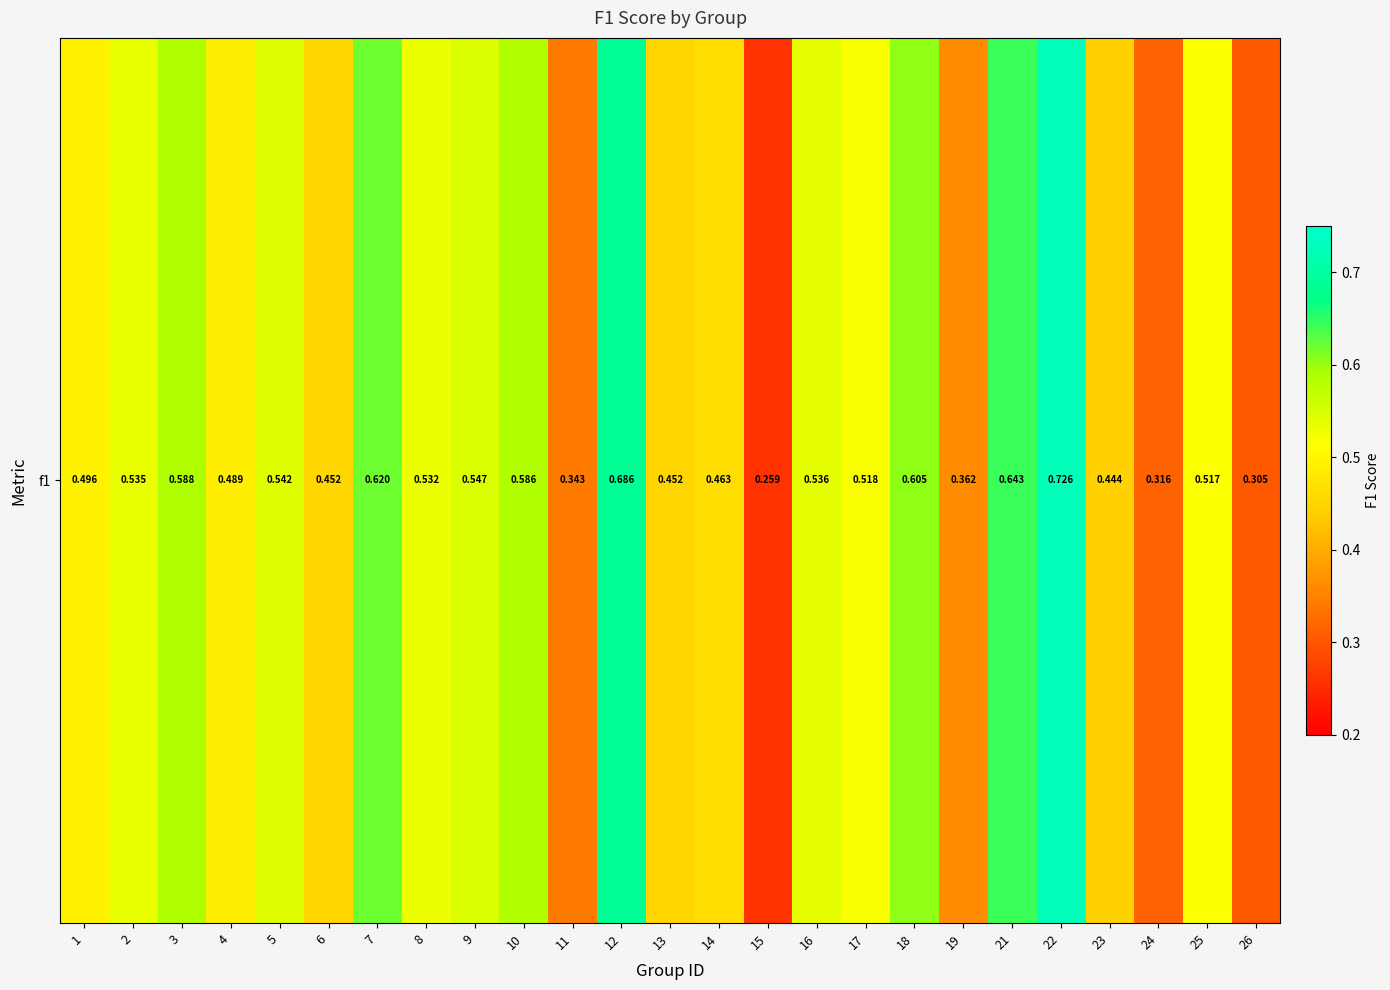

What is the sum of the values at 21 and 6?

1.1